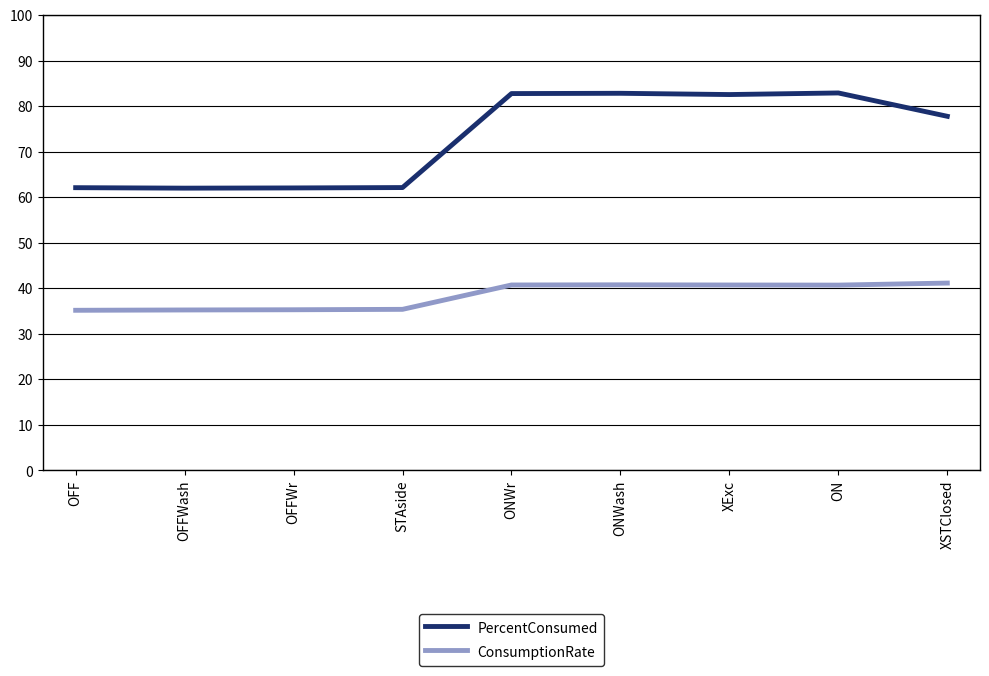

What is the smallest value displayed?

35.2